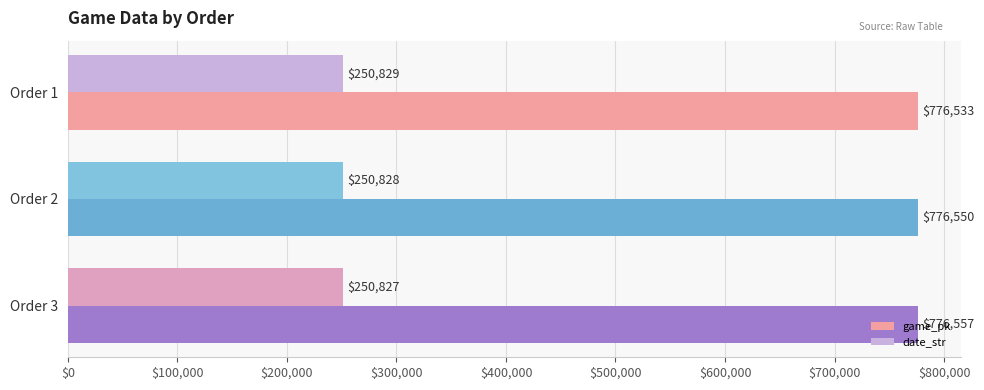

How many series are shown in this chart?

2